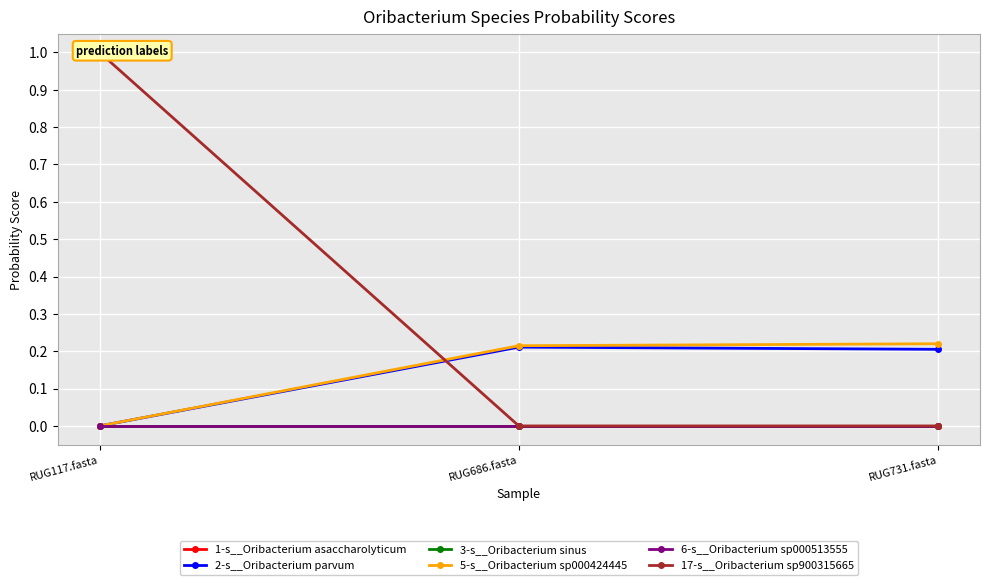

Does the chart display data point markers on the line(s)?

Yes